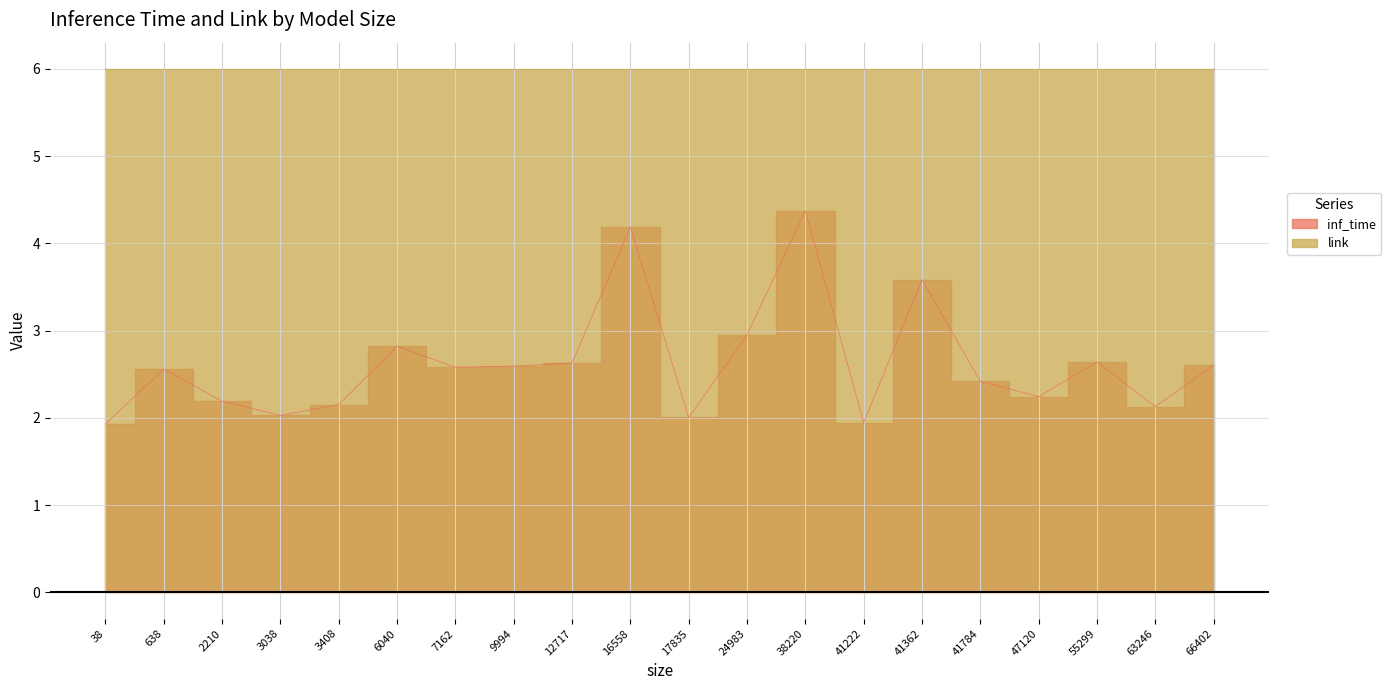

True or false: the data has more than 1 interior local peaks.

True